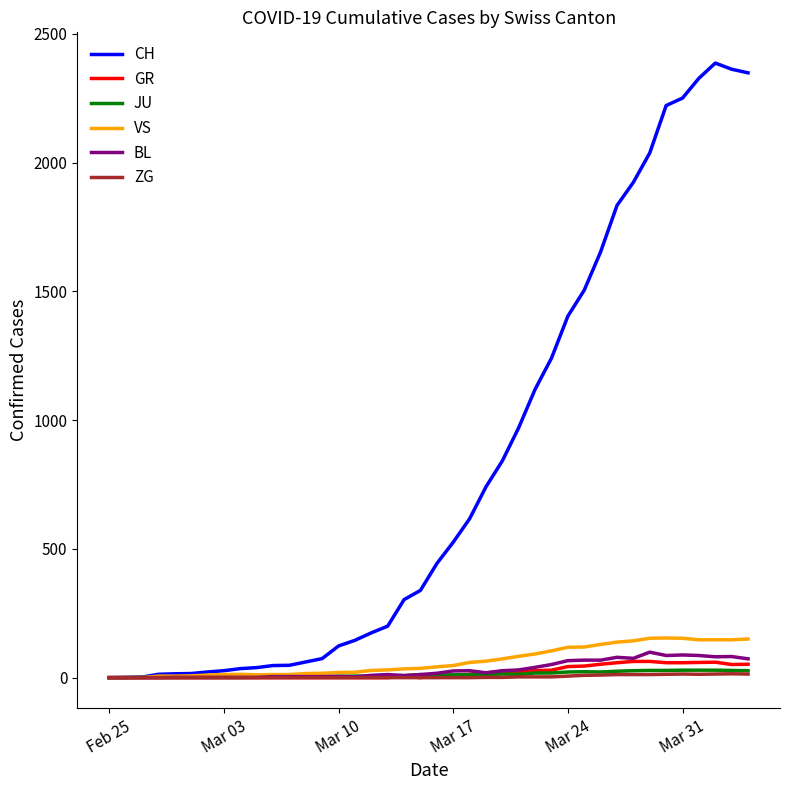

Which series has the largest total across all categories?

CH